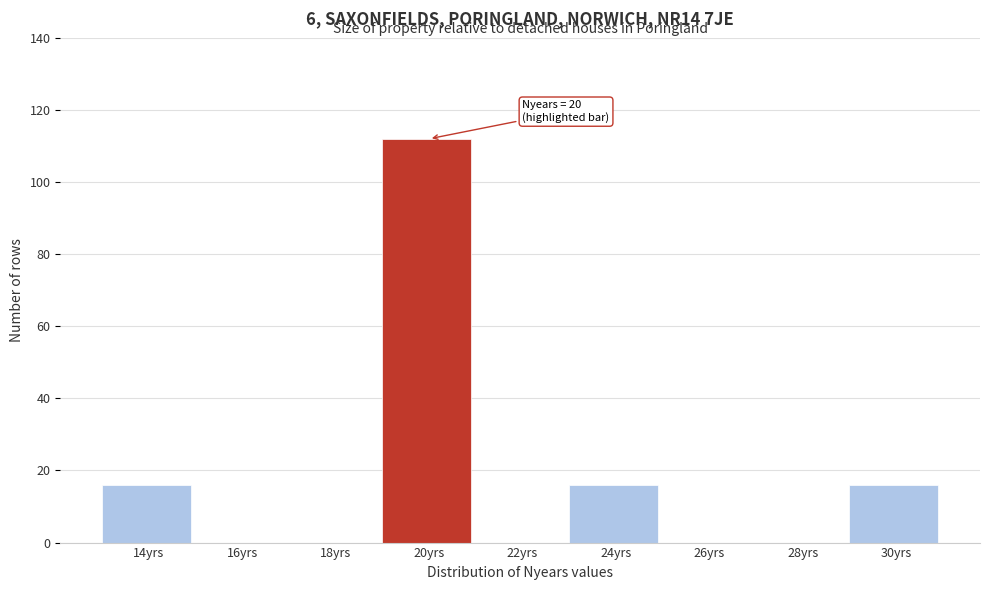

Reading left to right, extract all data points from this chart.

14yrs=16	16yrs=0	18yrs=0	20yrs=112	22yrs=0	24yrs=16	26yrs=0	28yrs=0	30yrs=16